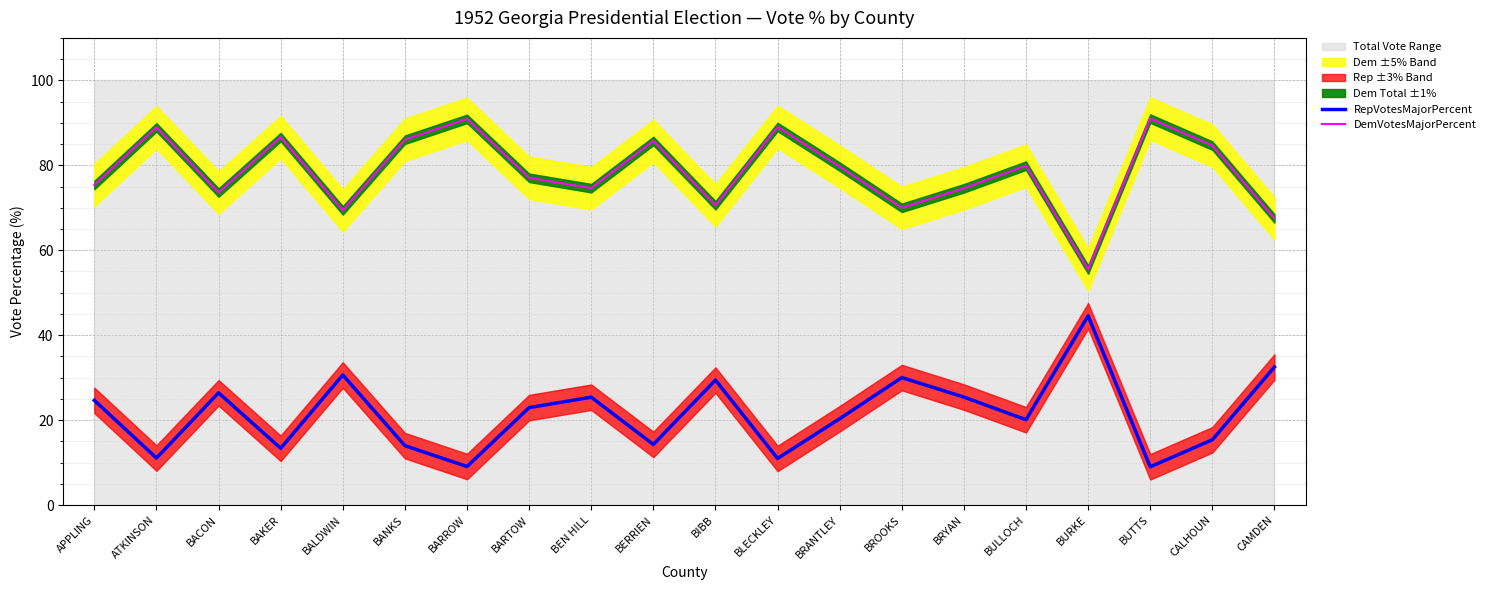

True or false: RepVotesMajorPercent and DemVotesMajorPercent cross at least once.

False